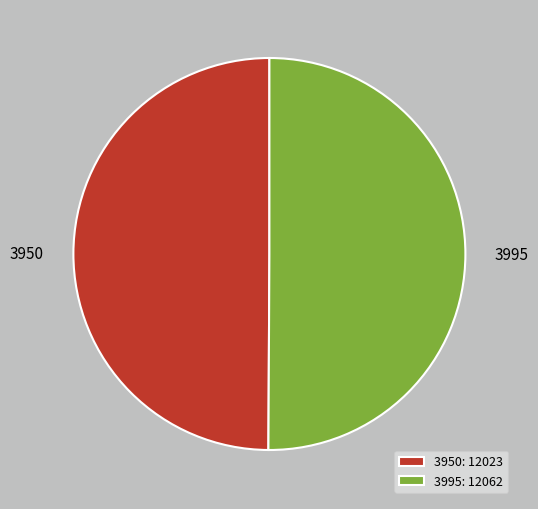

Count the number of slices in the pie.

2